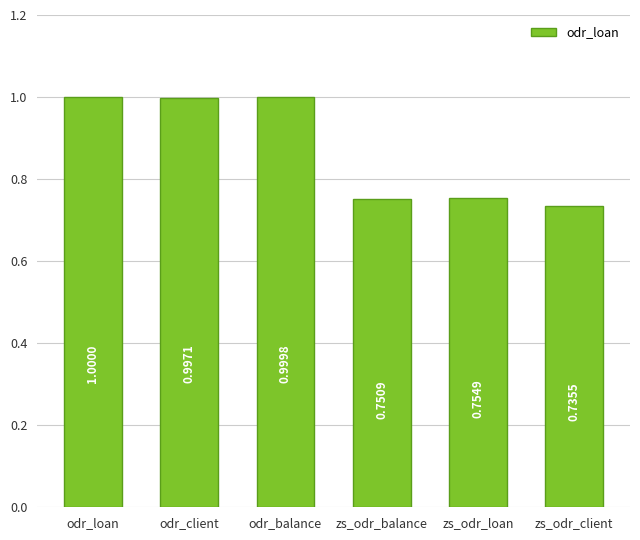

What is the difference between the values at odr_loan and zs_odr_balance?

0.2